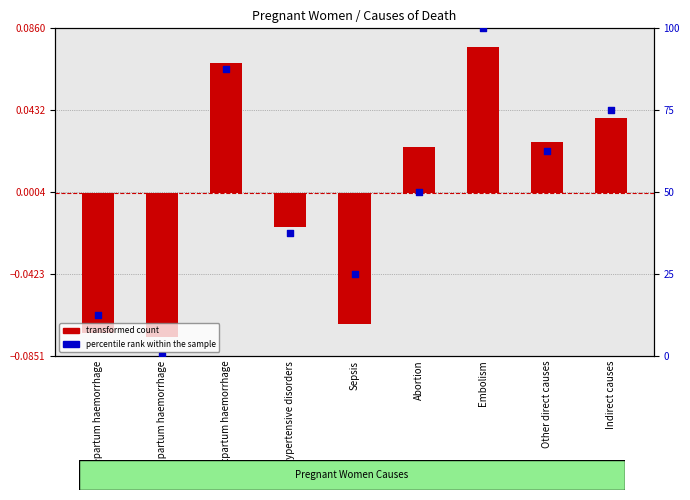

At how many categories does at least one series exceed 3?

8